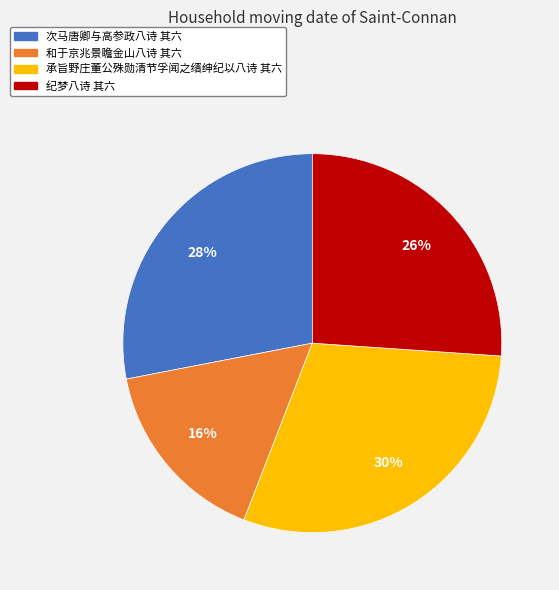

Is 承旨野庄董公殊勋清节孚闻之缙绅纪以八诗 其六 the majority of the pie?

No